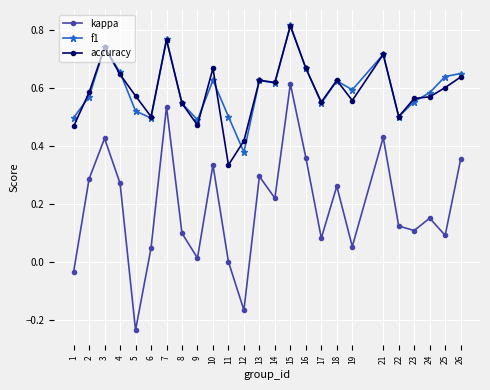

True or false: f1 has more than 2 interior local peaks.

True